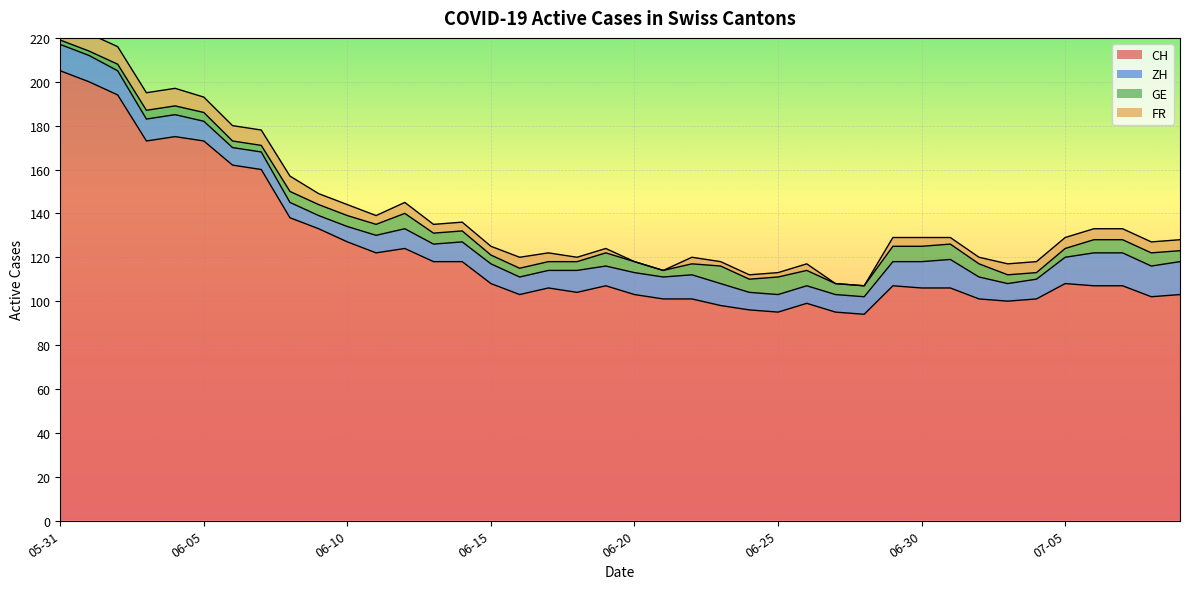

At which category is the sum across all series the highest?

2020-05-31